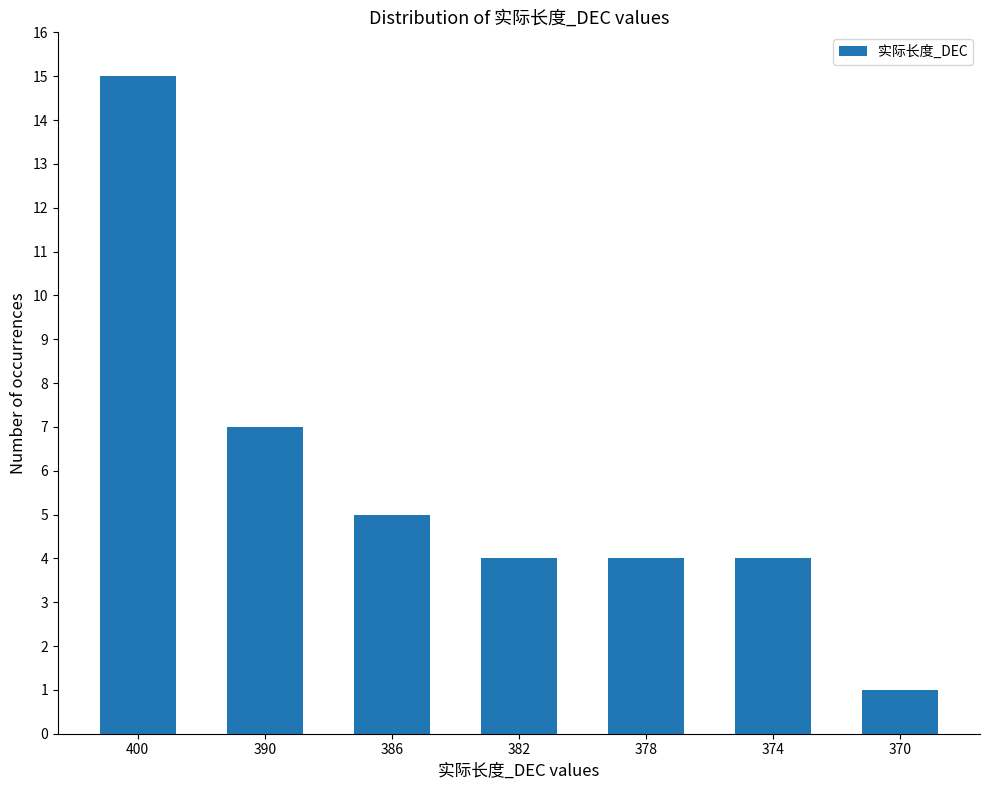

What is the sum of the values at 390 and 382?

11